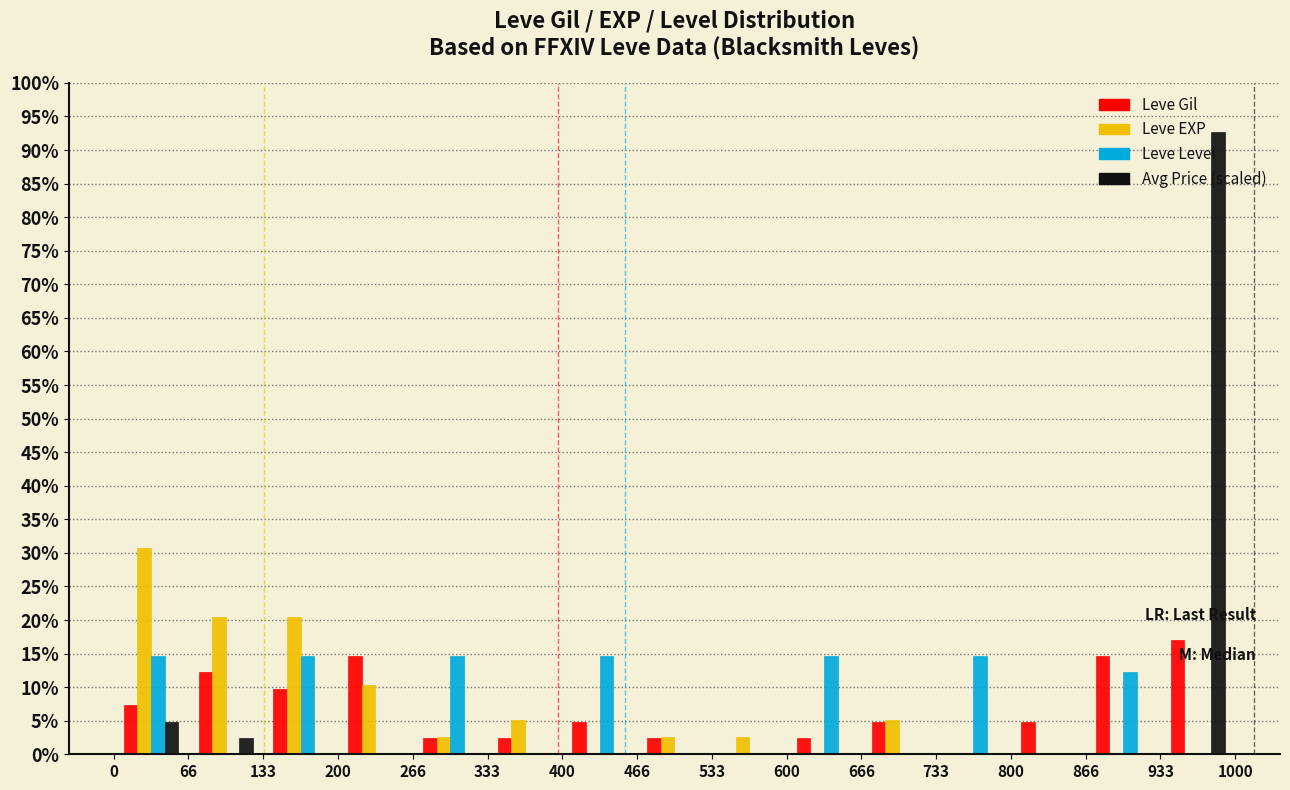

Reading left to right, list every range on the x-axis with the height of the bar of each series over it. The values are not printed on the chart, so give them approximately, as read against the axis.

0 to 66: Leve Gil=7.5	Leve EXP=31.0	Leve Level=14.5	Avg Price (scaled)=5.0
66 to 133: Leve Gil=12.0	Leve EXP=20.5	Leve Level=0	Avg Price (scaled)=2.5
133 to 200: Leve Gil=10.0	Leve EXP=20.5	Leve Level=14.5	Avg Price (scaled)=0
200 to 266: Leve Gil=14.5	Leve EXP=10.5	Leve Level=0	Avg Price (scaled)=0
266 to 333: Leve Gil=2.5	Leve EXP=2.5	Leve Level=14.5	Avg Price (scaled)=0
333 to 400: Leve Gil=2.5	Leve EXP=5.0	Leve Level=0	Avg Price (scaled)=0
400 to 466: Leve Gil=5.0	Leve EXP=0	Leve Level=14.5	Avg Price (scaled)=0
466 to 533: Leve Gil=2.5	Leve EXP=2.5	Leve Level=0	Avg Price (scaled)=0
533 to 600: Leve Gil=0	Leve EXP=2.5	Leve Level=0	Avg Price (scaled)=0
600 to 666: Leve Gil=2.5	Leve EXP=0	Leve Level=14.5	Avg Price (scaled)=0
666 to 733: Leve Gil=5.0	Leve EXP=5.0	Leve Level=0	Avg Price (scaled)=0
733 to 800: Leve Gil=0	Leve EXP=0	Leve Level=14.5	Avg Price (scaled)=0
800 to 866: Leve Gil=5.0	Leve EXP=0	Leve Level=0	Avg Price (scaled)=0
866 to 933: Leve Gil=14.5	Leve EXP=0	Leve Level=12.0	Avg Price (scaled)=0
933 to 1000: Leve Gil=17.0	Leve EXP=0	Leve Level=0	Avg Price (scaled)=92.5